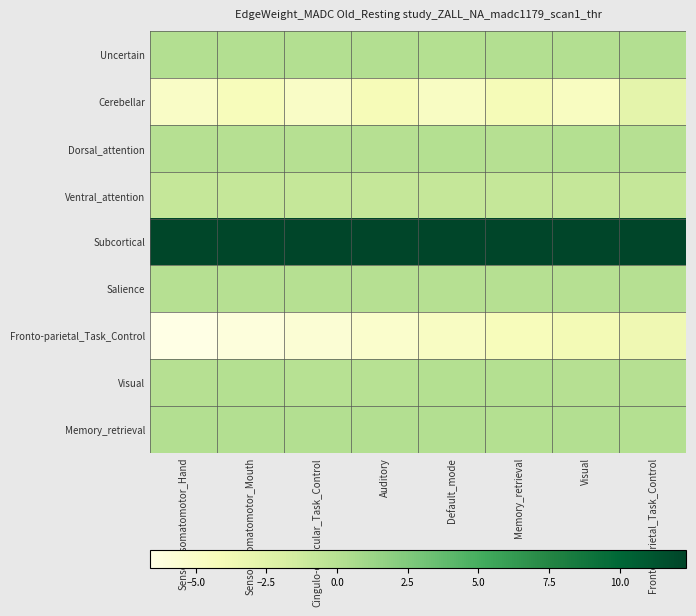

How many series are shown in this chart?

9